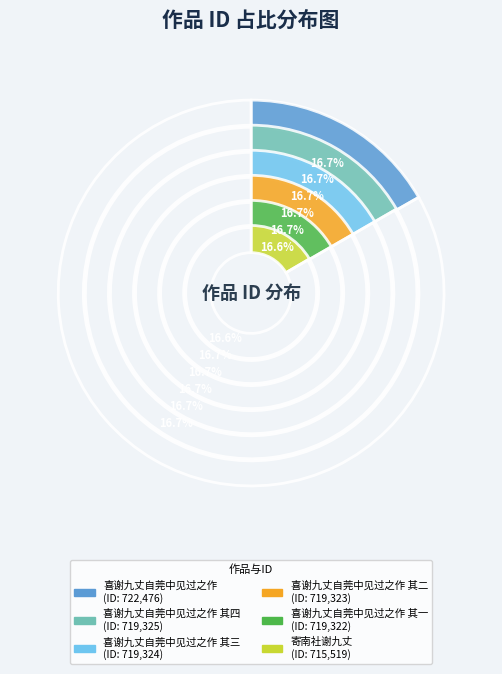

Count the number of slices in the pie.

6